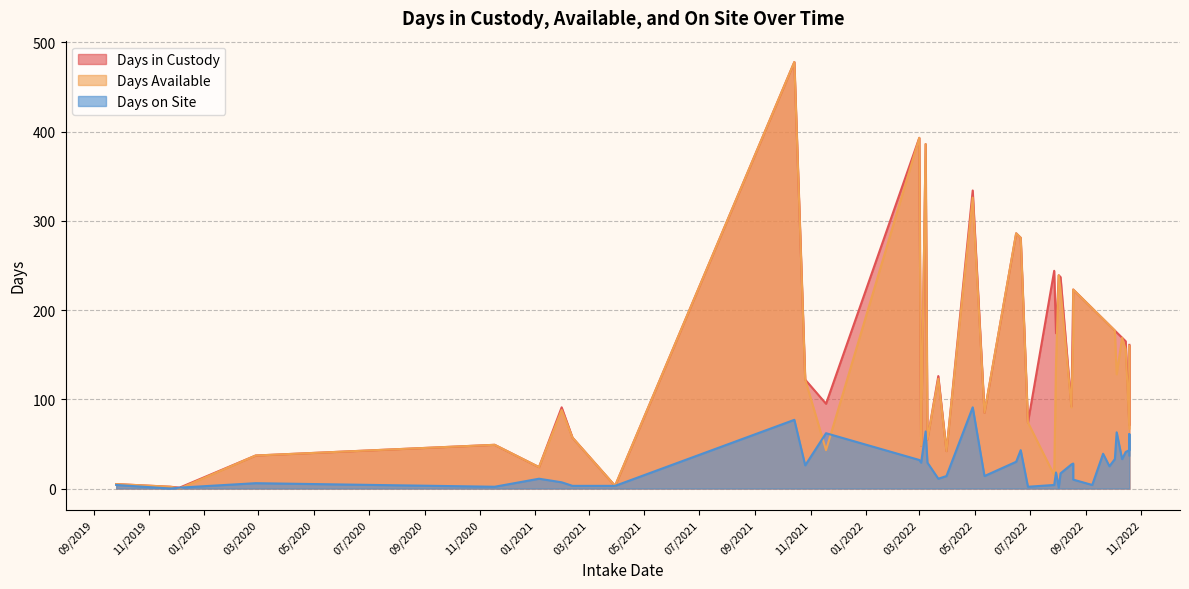

Does the chart display data point markers on the line(s)?

No